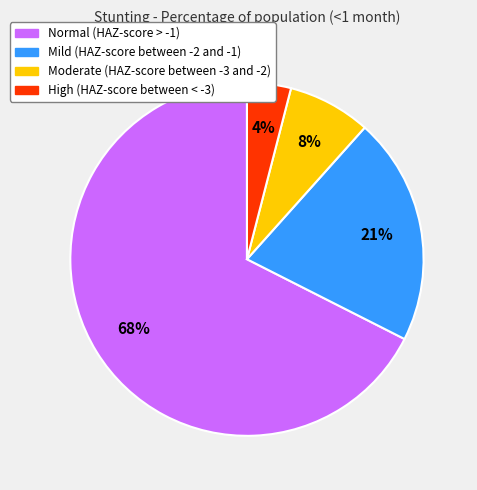

Rank the categories by value from highest to lowest.

Normal (HAZ-score > -1), Mild (HAZ-score between -2 and -1), Moderate (HAZ-score between -3 and -2), High (HAZ-score between < -3)